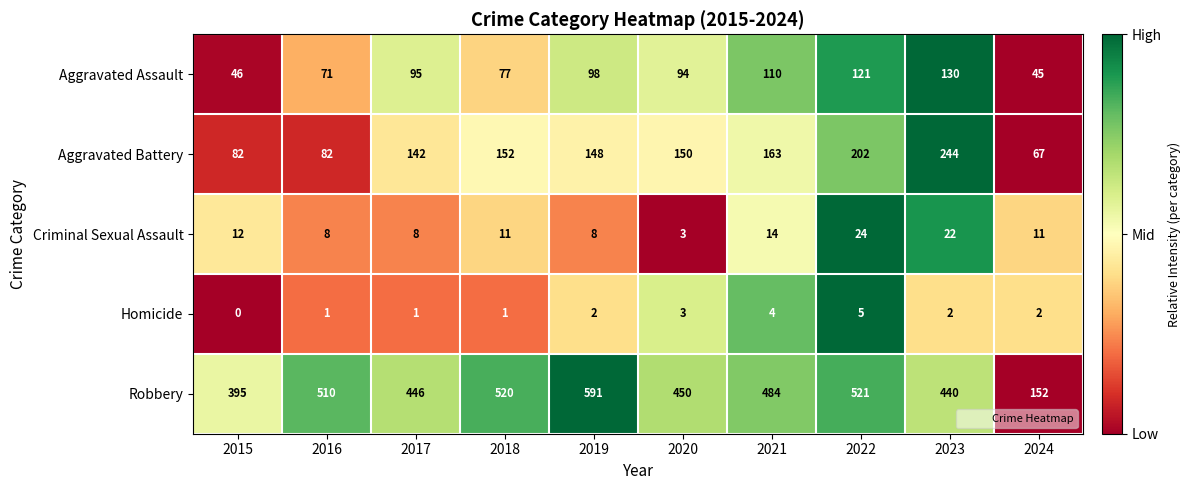

At how many categories does at least one series exceed 186?

9